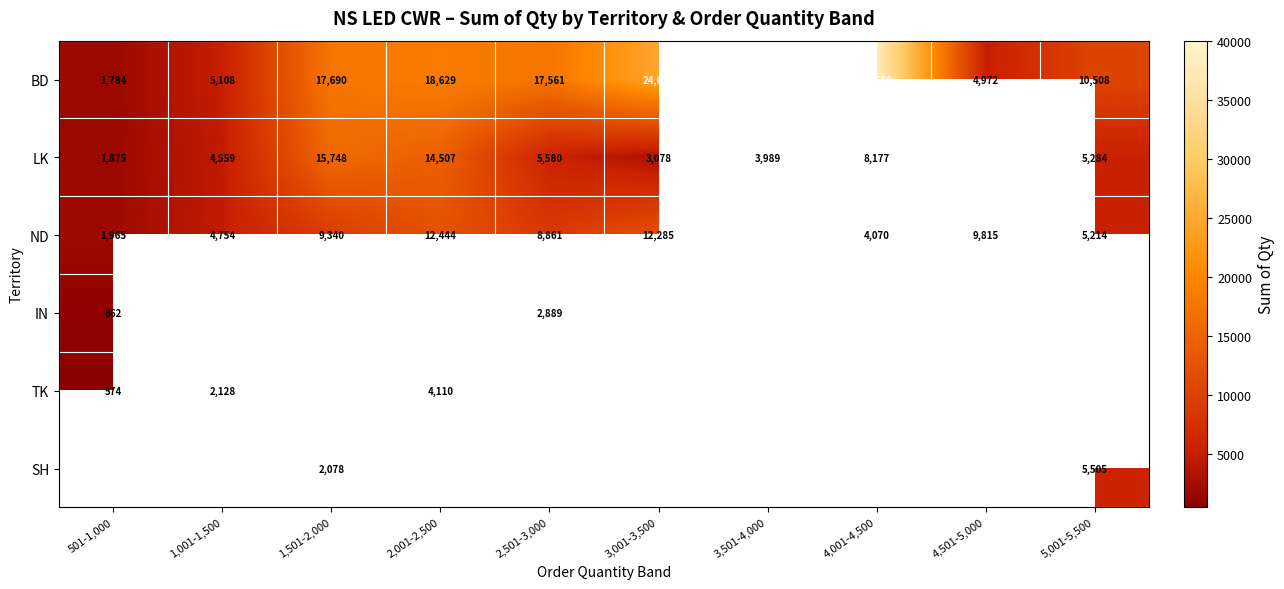

The LK series shows 23897 at 1,501-2,000. True or false?

False